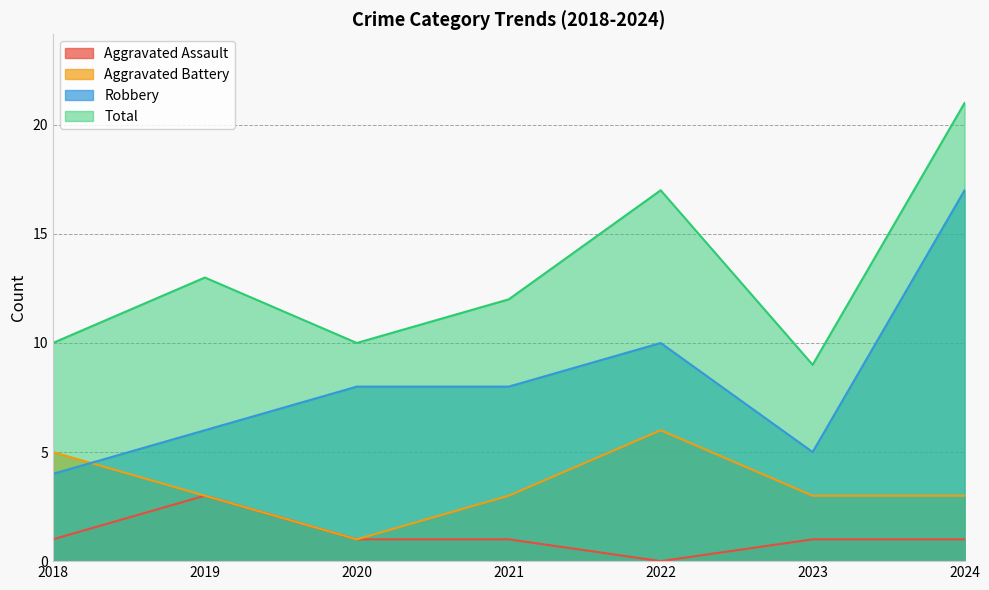

What is the value of the Total point at the 6th from the left?

9